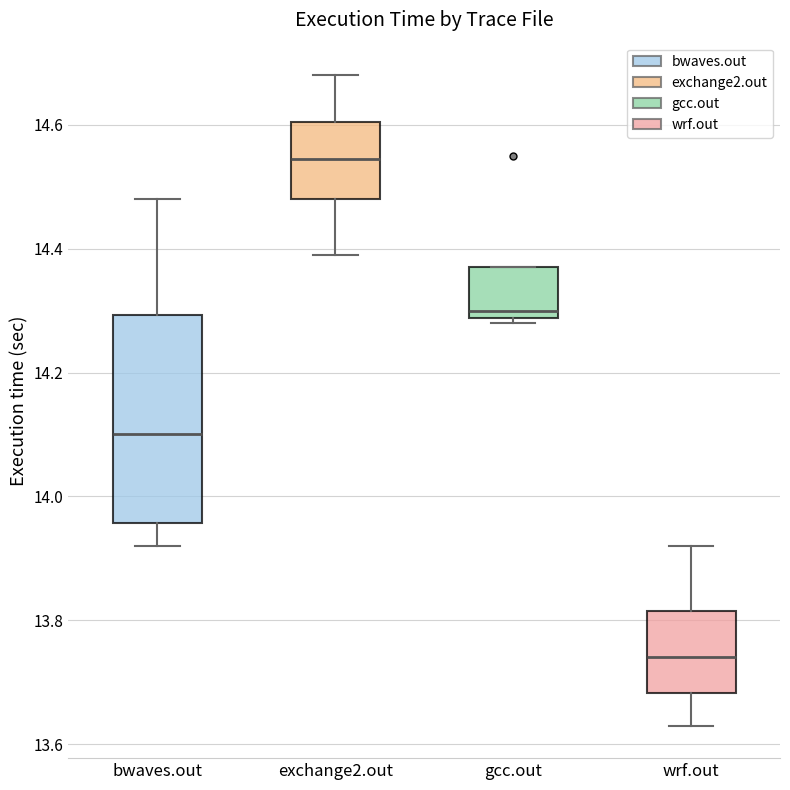

Reading left to right, transcribe this box plot: for each box, give where its median line is, the range the box spans, and where its two whiskers end, as read against the y-axis. The values are not printed on the chart, so give them approximately, as read against the axis.

bwaves.out: median 14.10, box 13.96 to 14.30, whiskers 13.92 to 14.48
exchange2.out: median 14.54, box 14.48 to 14.60, whiskers 14.40 to 14.68
gcc.out: median 14.30, box 14.28 to 14.38, whiskers 14.28 (just below the box's lower edge) to 14.38
wrf.out: median 13.74, box 13.68 to 13.82, whiskers 13.64 to 13.92